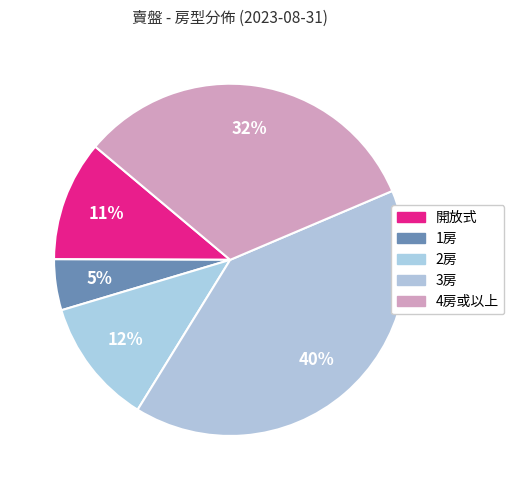

How many slices are in this pie chart?

5